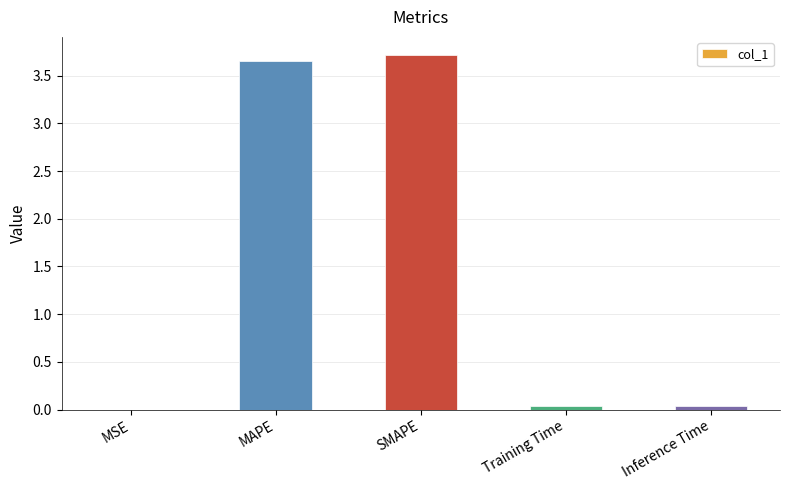

The chart shows a value of 0.0 at Training Time. True or false?

True